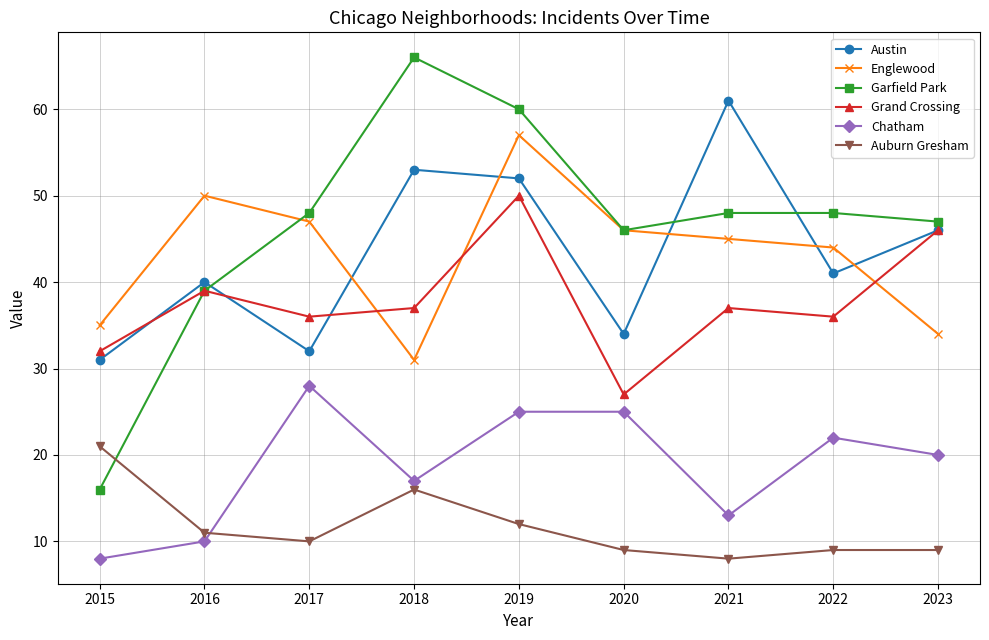

What are all the series names shown in the legend?

Austin, Englewood, Garfield Park, Grand Crossing, Chatham, Auburn Gresham